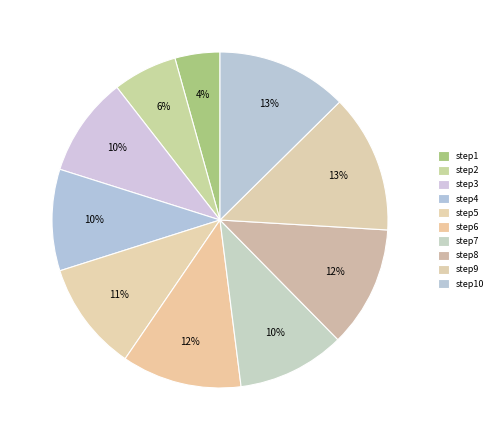

How many slices are in this pie chart?

10